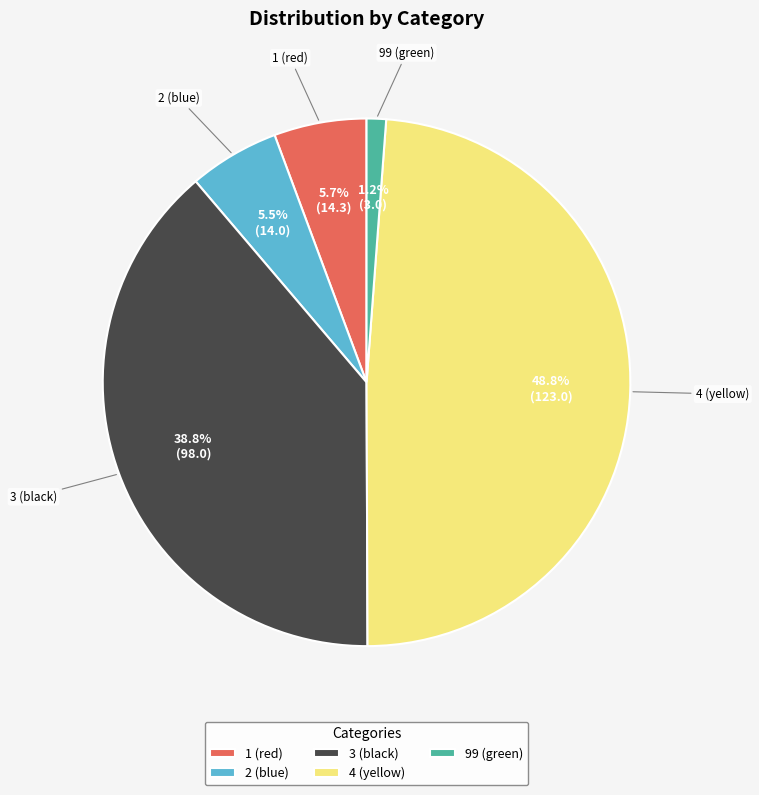

Is there a majority slice in this chart?

No